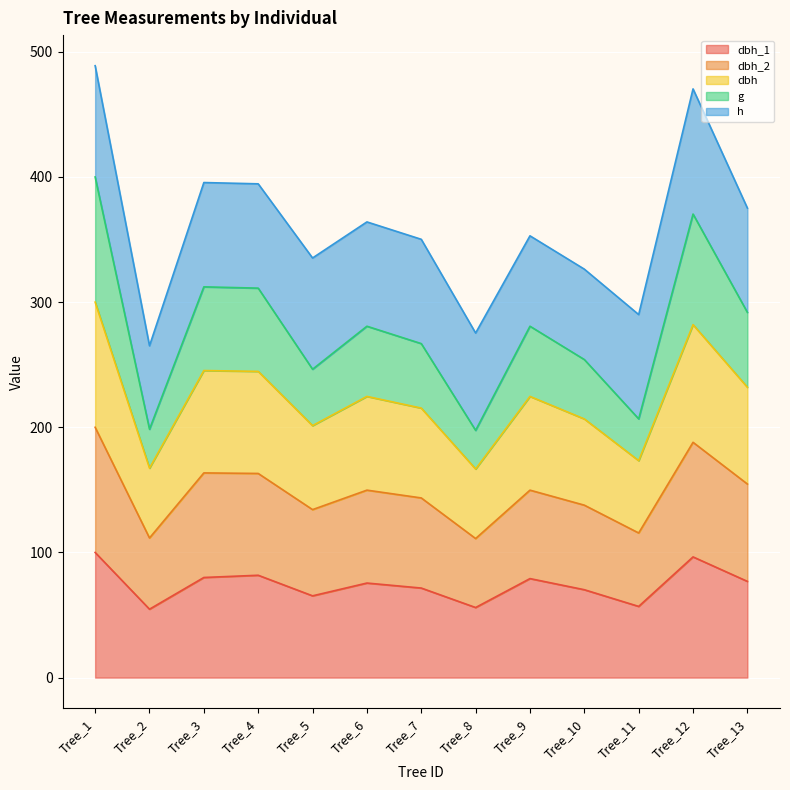

What is the total value across all series at Tree_9?

353.0